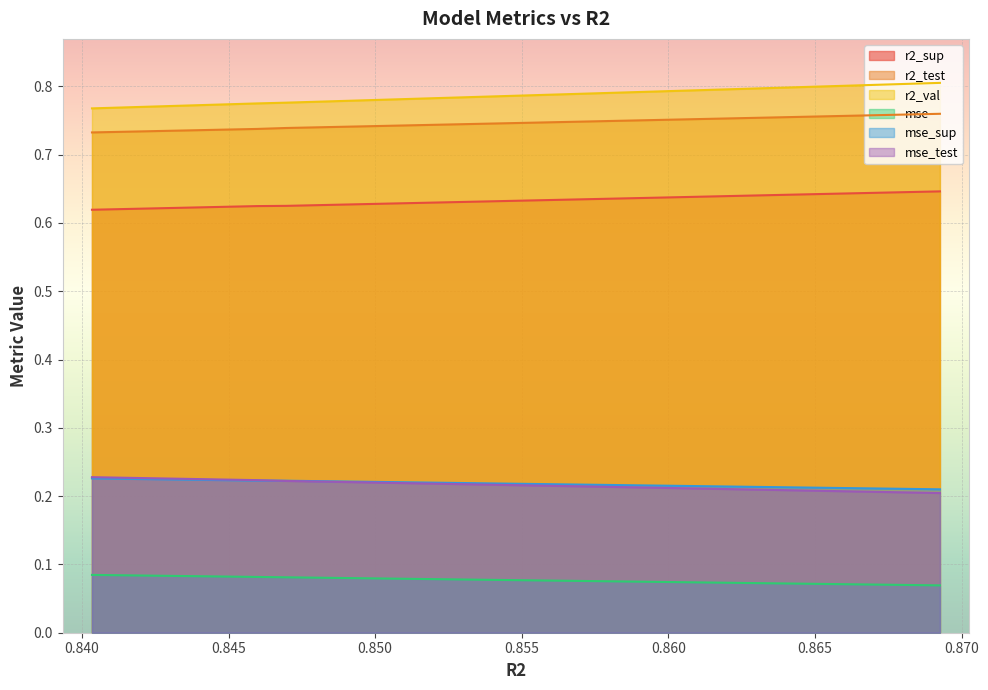

True or false: r2_test and mse_sup cross at least once.

True